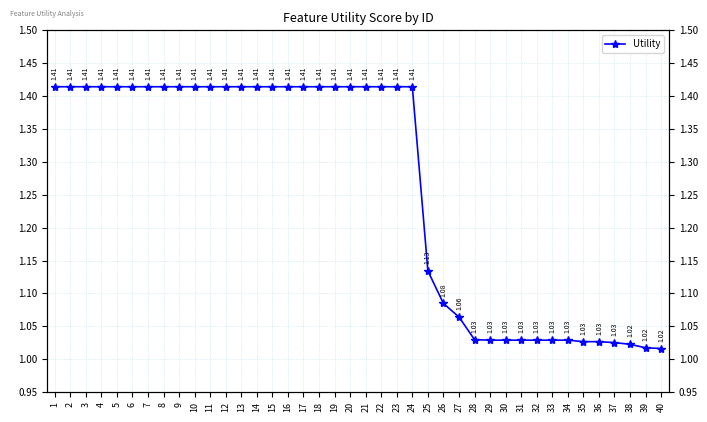

Is it true that the value at 33 is 1.8?

False